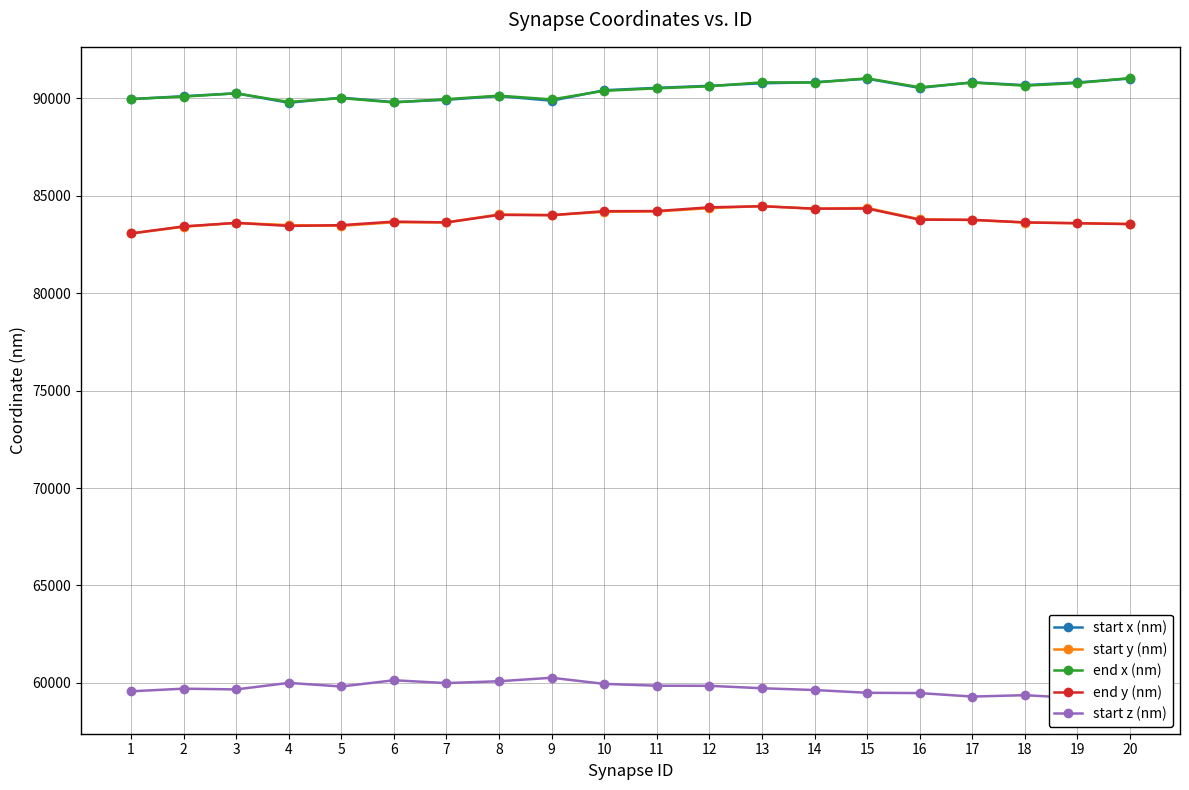

After their last crossing, which series has the higher values: end y (nm) or start y (nm)?

end y (nm)